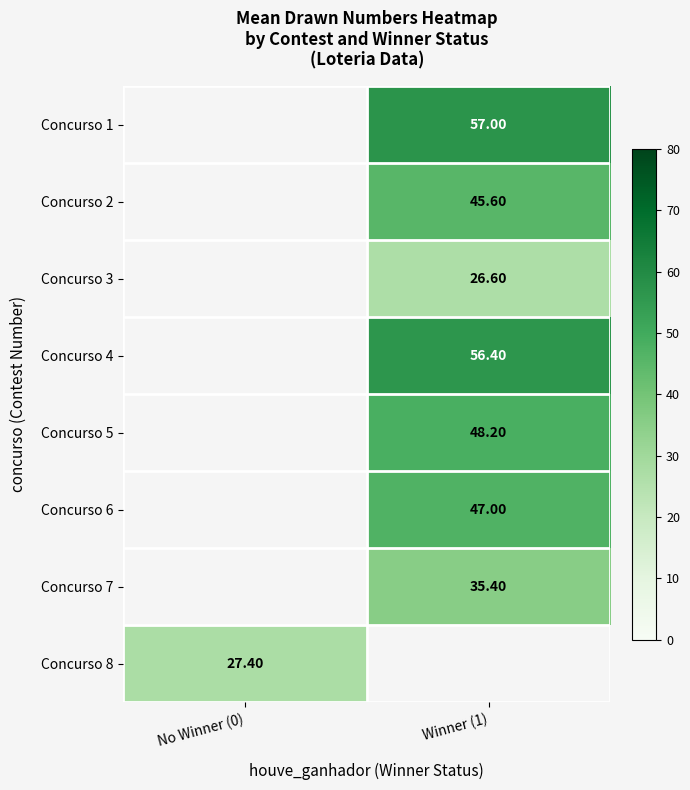

What is the difference between the highest and lowest values at Winner (1)?

30.4